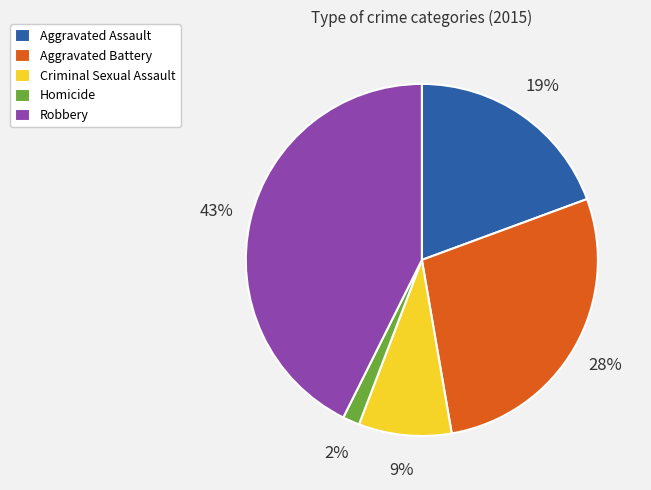

To the nearest percent, what is the difference between the Aggravated Battery and Criminal Sexual Assault slice percentages?

19%